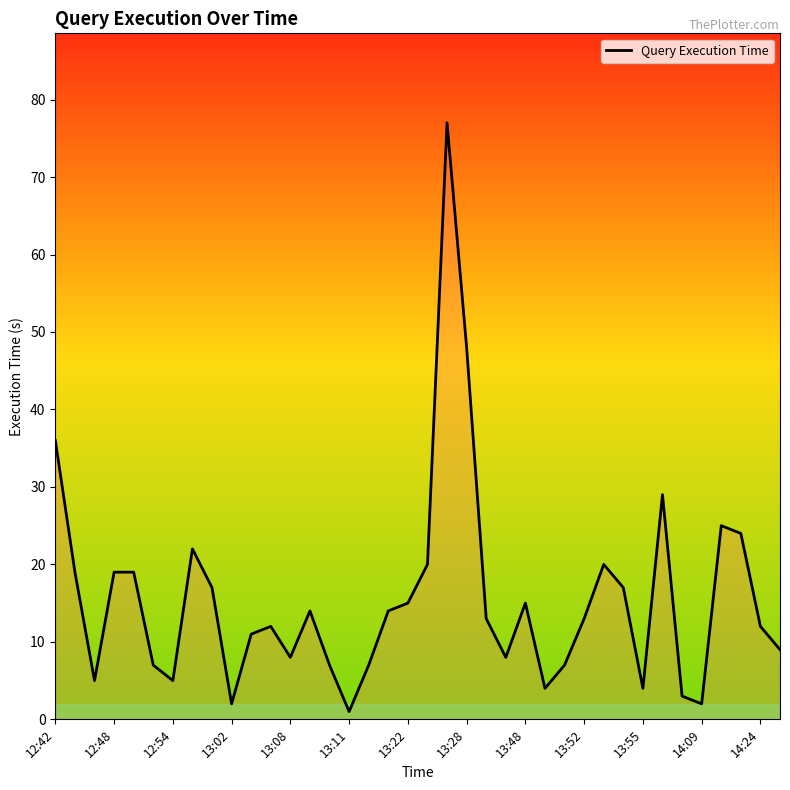

What is the smallest value displayed?

1